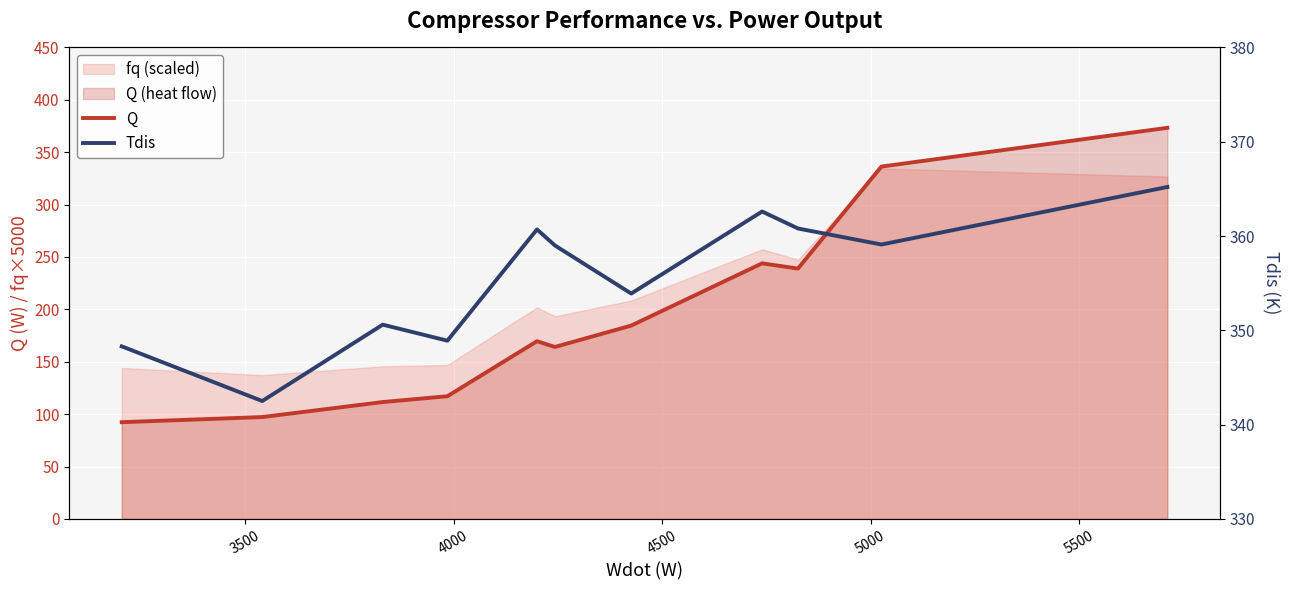

What is the value of the Q point at the 5th from the left?

169.6